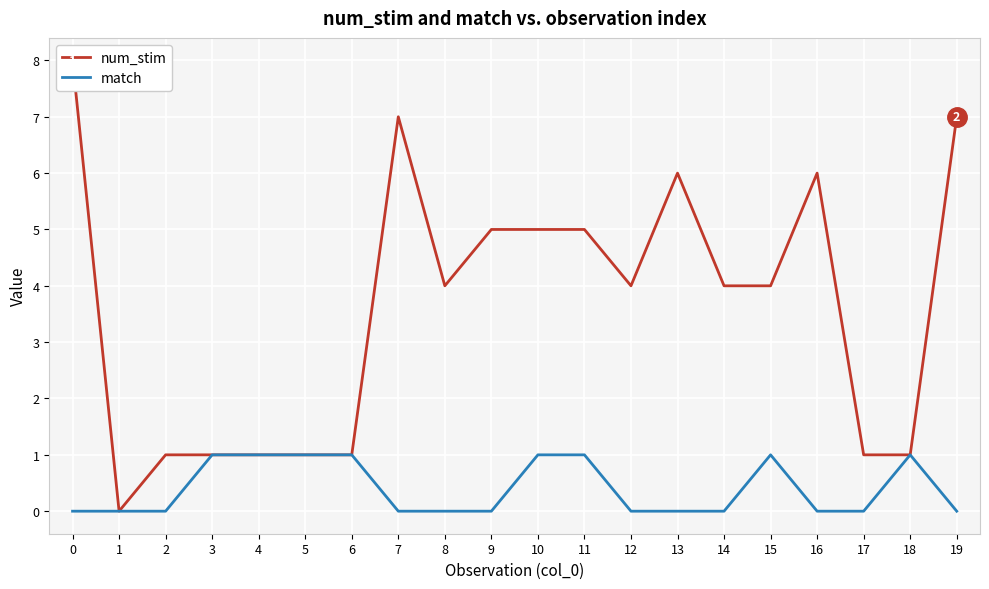

What is the sum of all num_stim values?

72